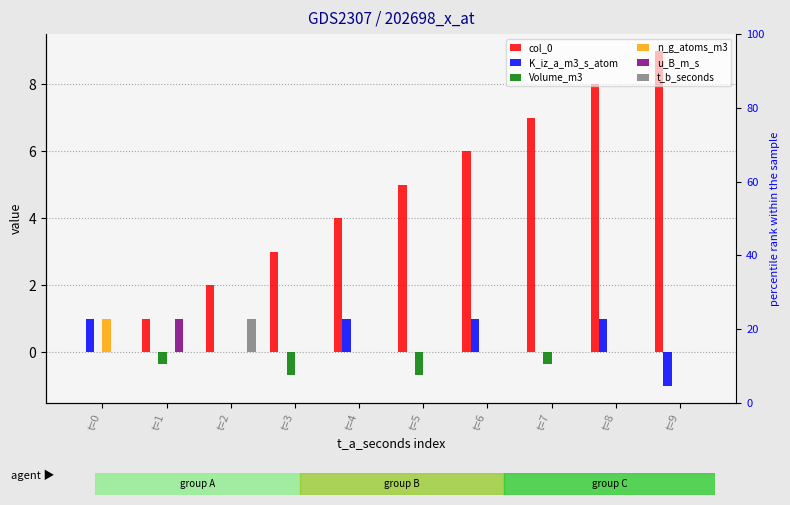

Reading left to right, list all the values displayed in this chart.

col_0: t=0=0.0	t=1=1.0	t=2=2.0	t=3=3.0	t=4=4.0	t=5=5.0	t=6=6.0	t=7=7.0	t=8=8.0	t=9=9.0
K_iz_a_m3_s_atom: t=0=1.0	t=1=0.0	t=2=0.0	t=3=0.0	t=4=1.0	t=5=0.0	t=6=1.0	t=7=0.0	t=8=1.0	t=9=-1.0
Volume_m3: t=0=0.0	t=1=-0.3	t=2=0.0	t=3=-0.7	t=4=0.0	t=5=-0.7	t=6=0.0	t=7=-0.3	t=8=0.0	t=9=0.0
n_g_atoms_m3: t=0=1.0	t=1=0.0	t=2=0.0	t=3=0.0	t=4=0.0	t=5=0.0	t=6=0.0	t=7=0.0	t=8=0.0	t=9=0.0
u_B_m_s: t=0=0.0	t=1=1.0	t=2=0.0	t=3=0.0	t=4=0.0	t=5=0.0	t=6=0.0	t=7=0.0	t=8=0.0	t=9=0.0
t_b_seconds: t=0=0.0	t=1=0.0	t=2=1.0	t=3=0.0	t=4=0.0	t=5=0.0	t=6=0.0	t=7=0.0	t=8=0.0	t=9=0.0